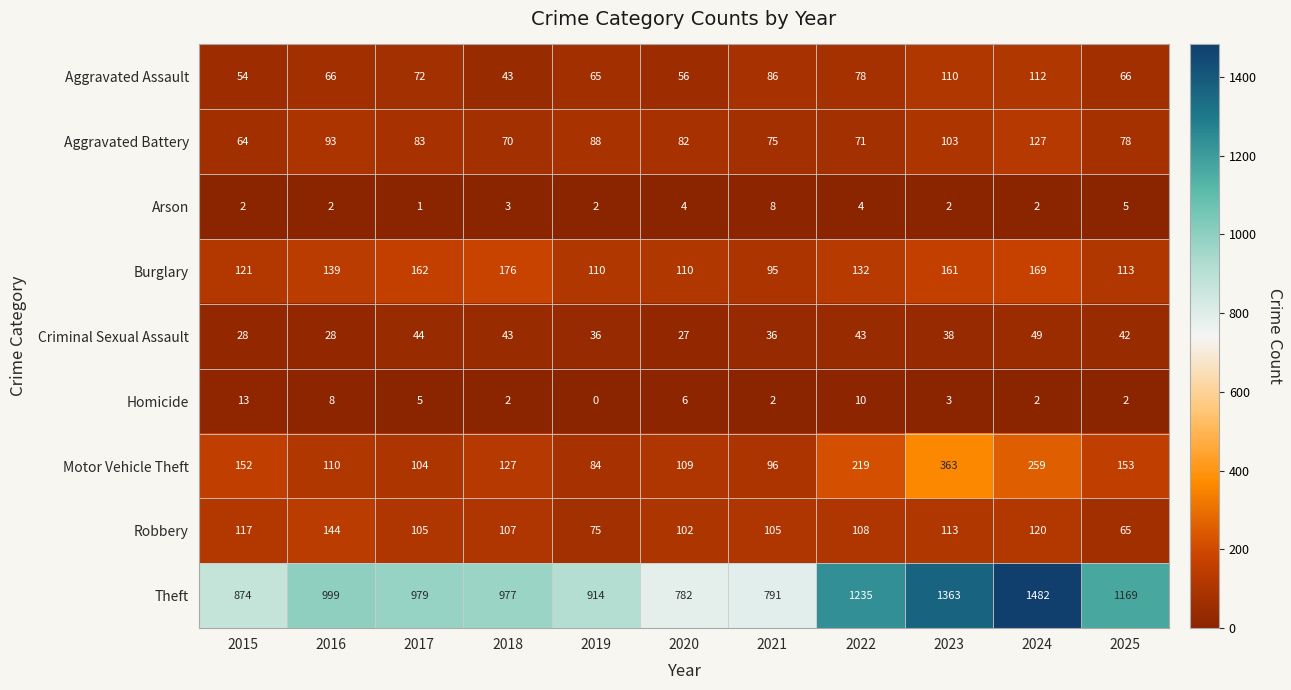

Which series has the largest total across all categories?

Theft